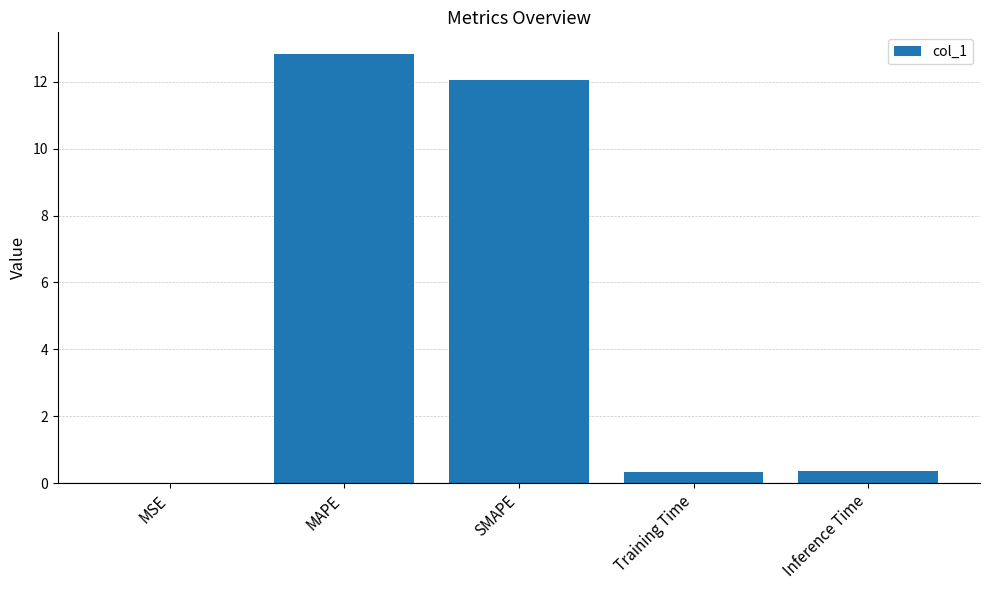

The chart shows a value of 0.3 at Training Time. True or false?

True